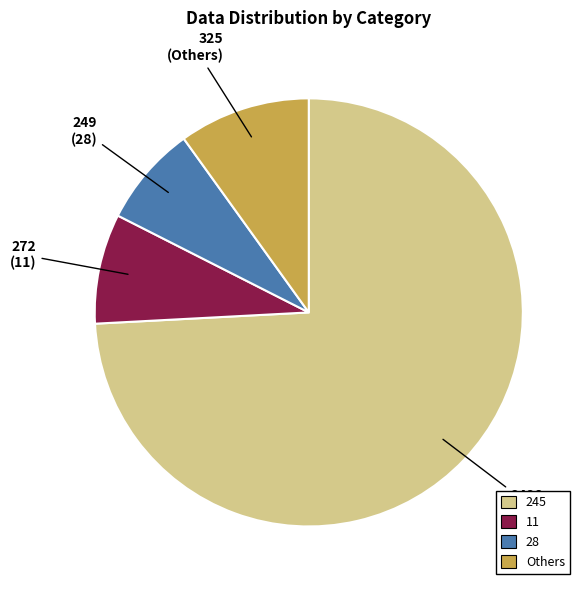

Does any single category account for the majority?

Yes